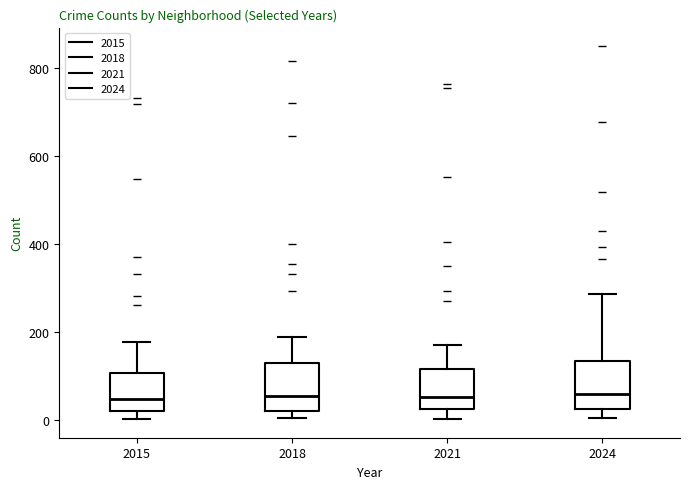

Reading left to right, transcribe this box plot: for each box, give where its median line is, the range the box spans, and where its two whiskers end, as read against the y-axis. The values are not printed on the chart, so give them approximately, as read against the axis.

2015: median 40, box 20 to 100, whiskers 0 to 180
2018: median 60, box 20 to 120, whiskers 0 to 180
2021: median 60, box 20 to 120, whiskers 0 to 180
2024: median 60, box 20 to 140, whiskers 0 to 280